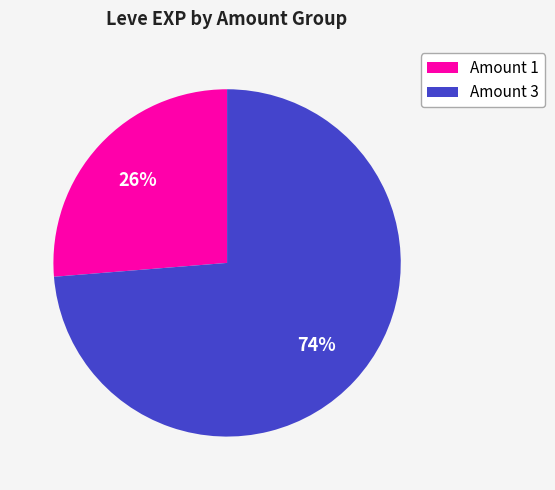

The Amount 3 slice represents 74% of the pie. True or false?

True